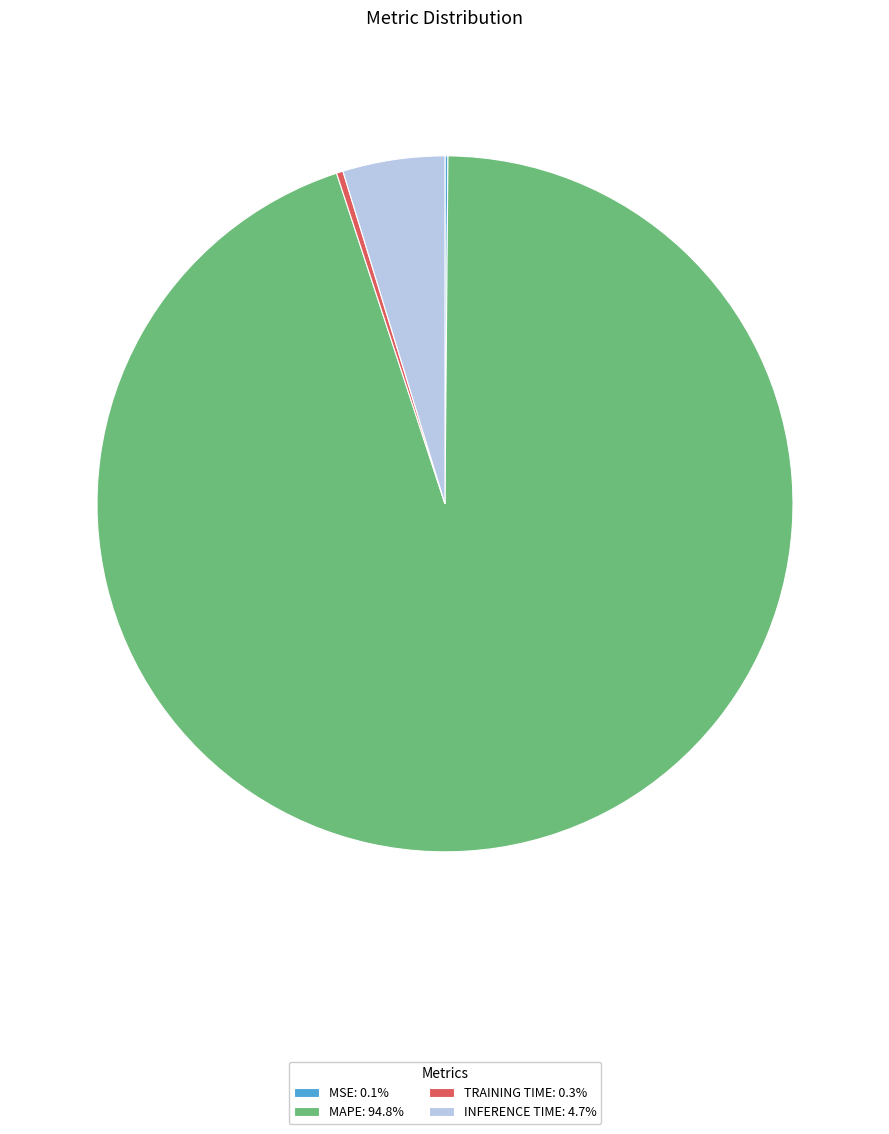

Do INFERENCE TIME: 4.7% and TRAINING TIME: 0.3% together represent more than half of the pie?

No